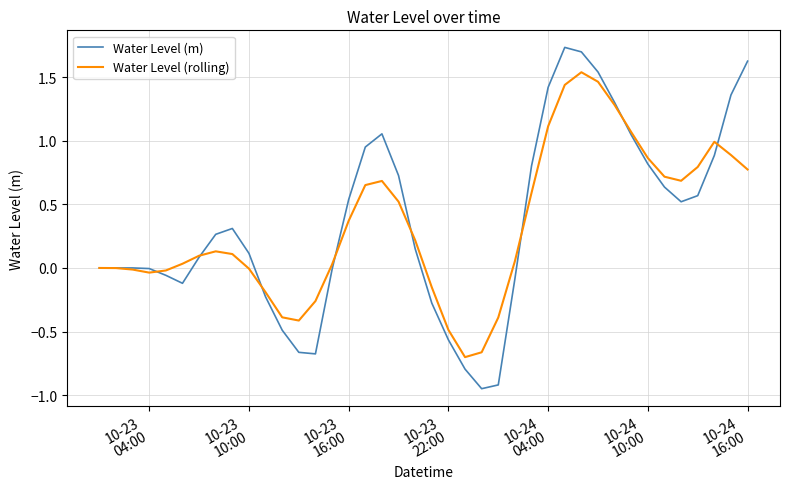

List the series in order of their peak value, lowest first.

Water Level (rolling), Water Level (m)